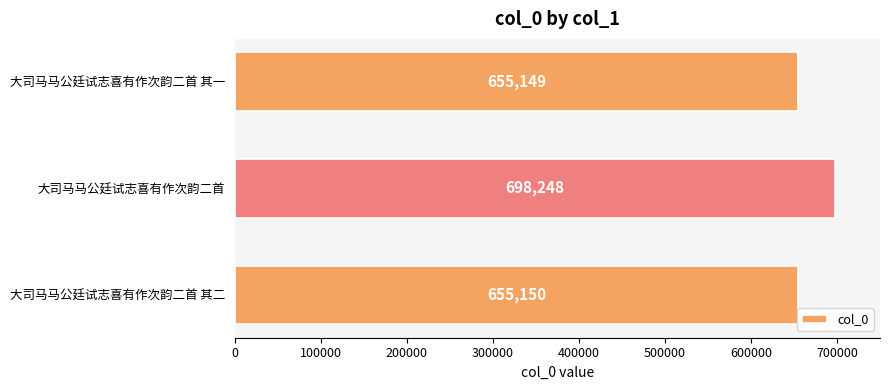

What is the sum of all values?

2008547